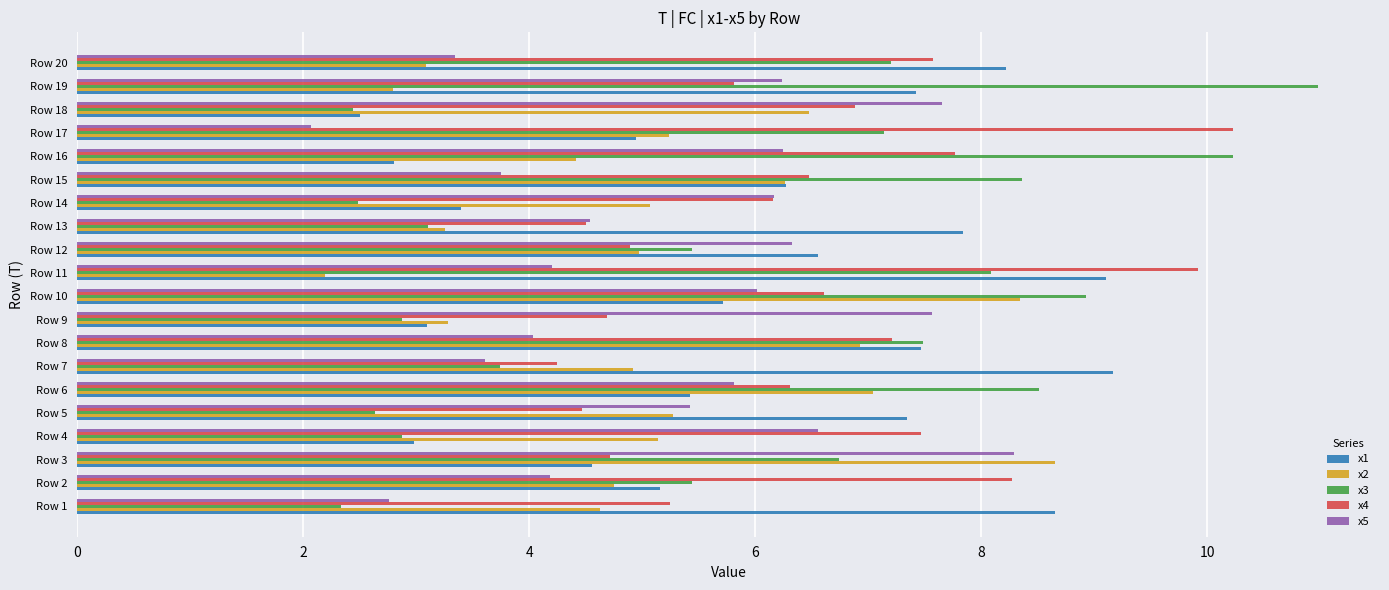

The value of x2 at Row 14 is 5.1. True or false?

True